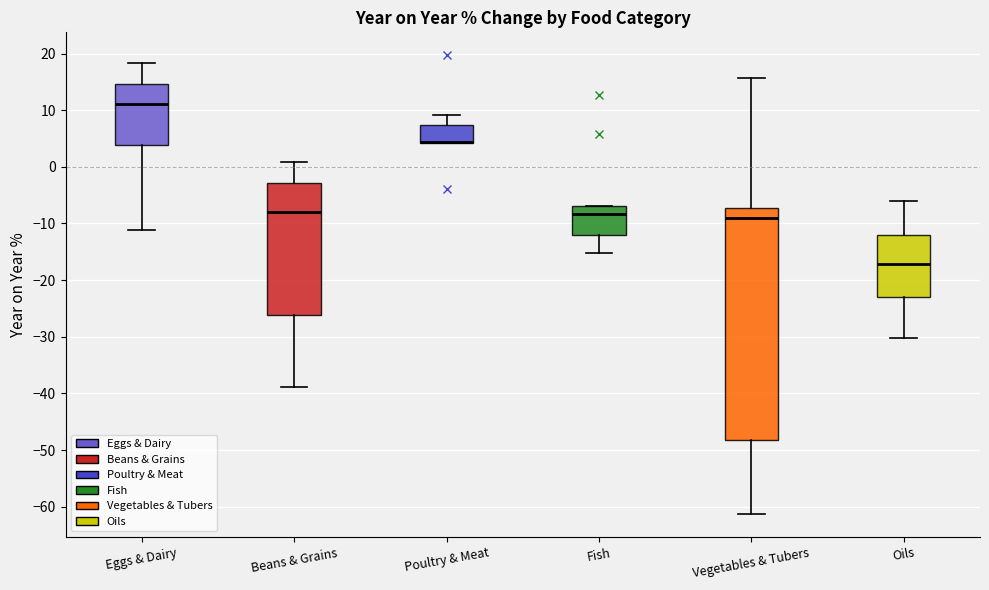

Comparing the boxes themselves (not the whiskers), which one is the tallest?

Vegetables & Tubers